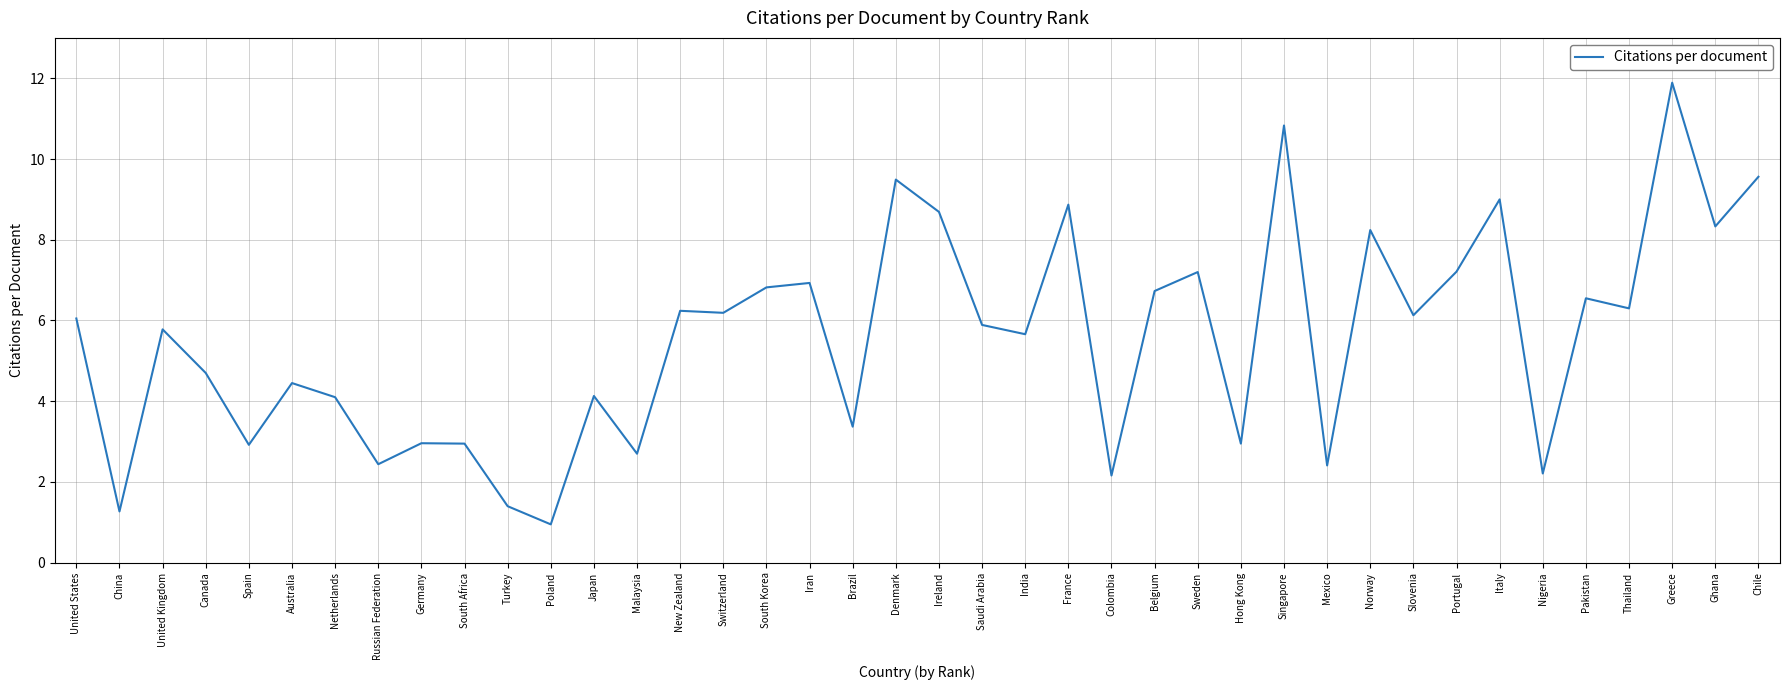

Which label corresponds to the largest value in the chart?

Greece